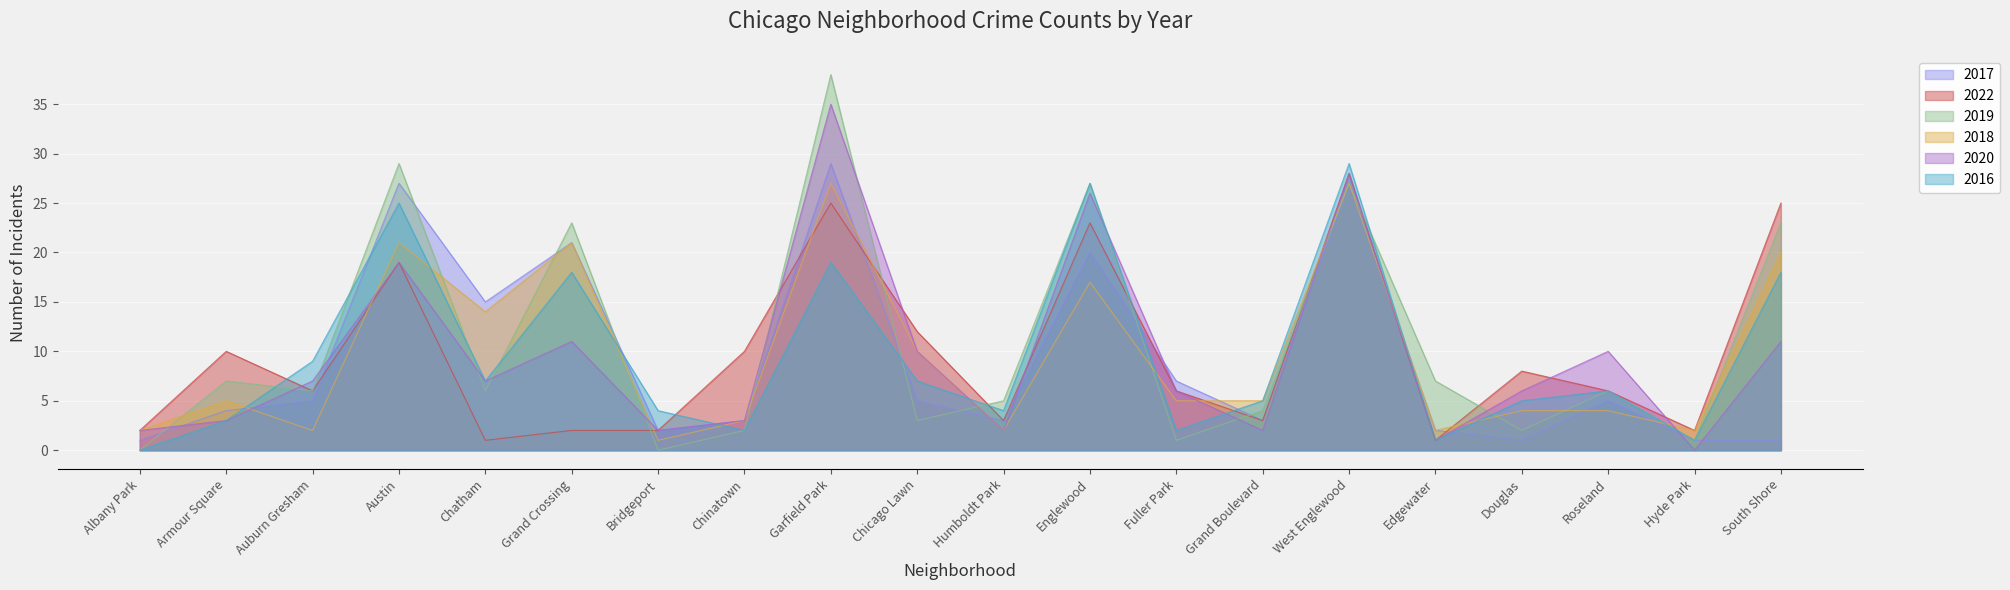

Is it true that 2017 equals 15 at Chatham?

True